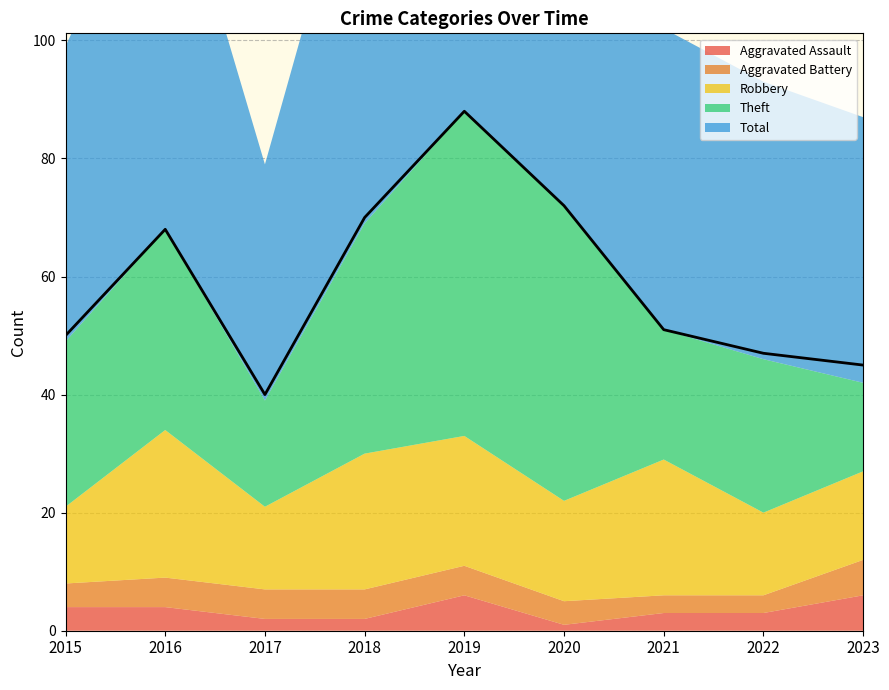

Which series changed the most between 2015 and 2020?

Theft